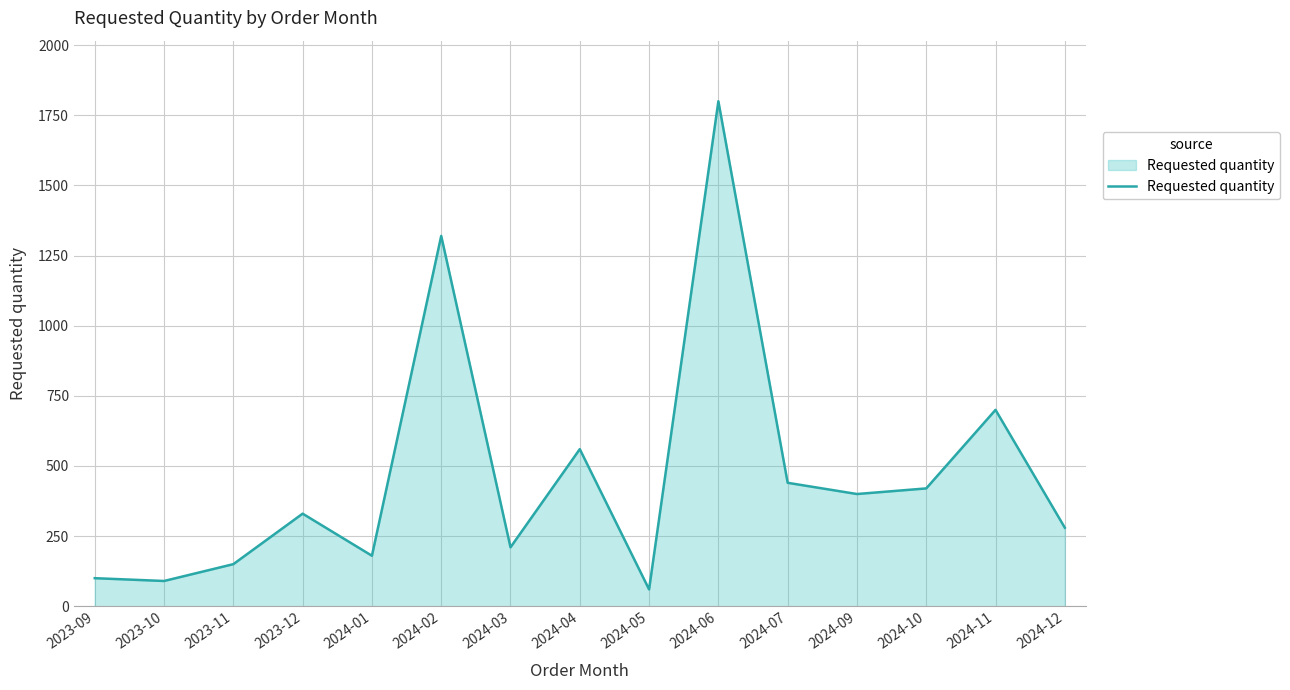

How many interior local peaks (higher than both neighbors) does the data have?

5